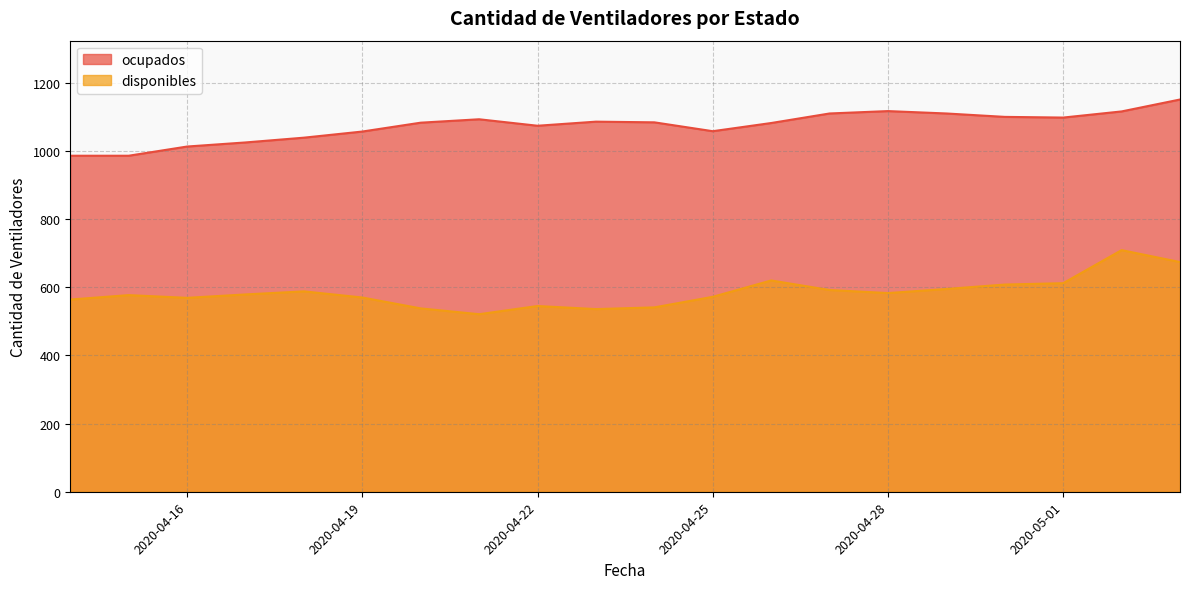

The value of disponibles at 2020-04-29 is 595. True or false?

True